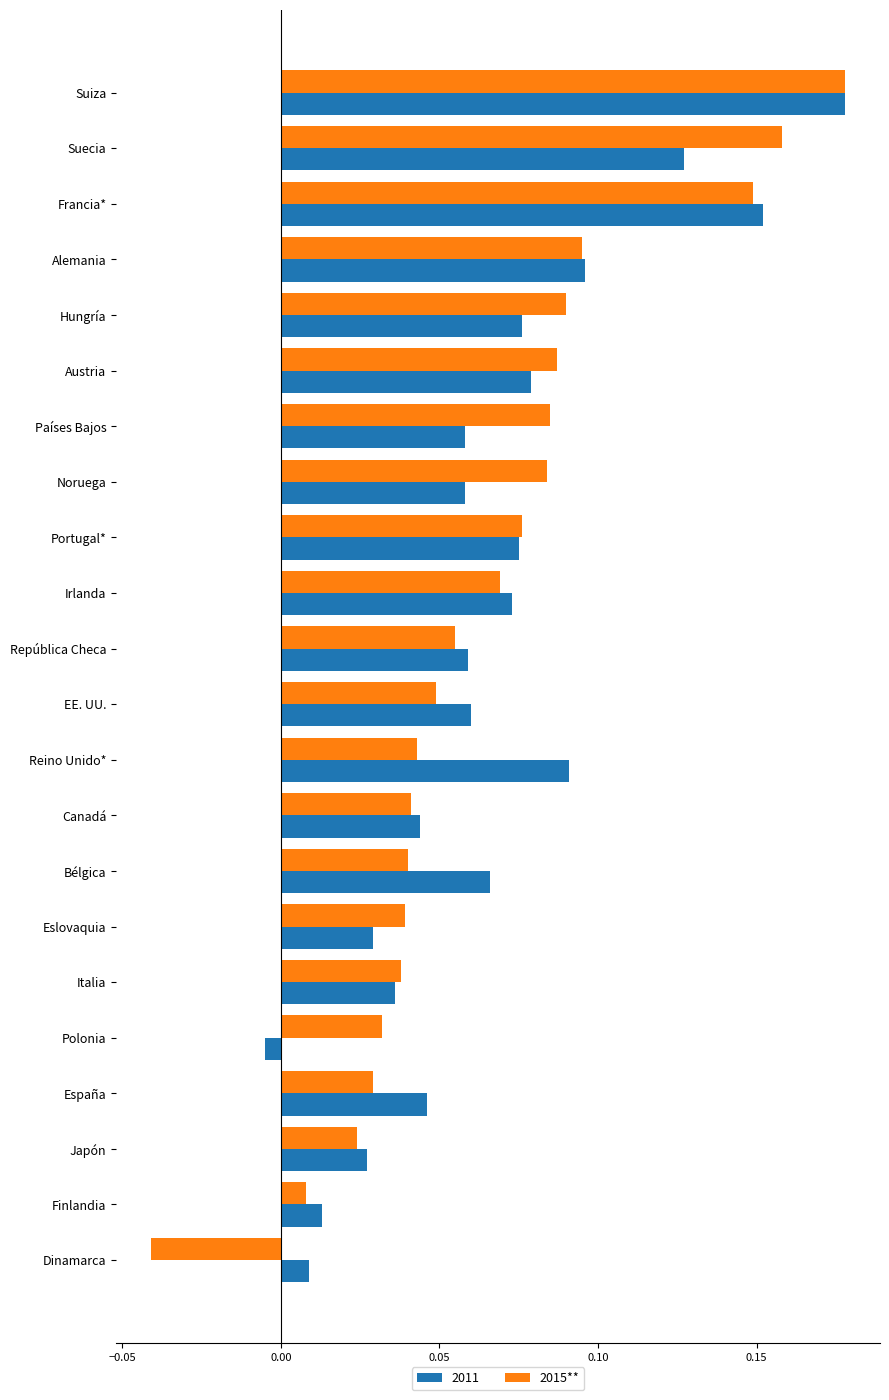

Is it true that 2011 equals 0.0 at Hungría?

False